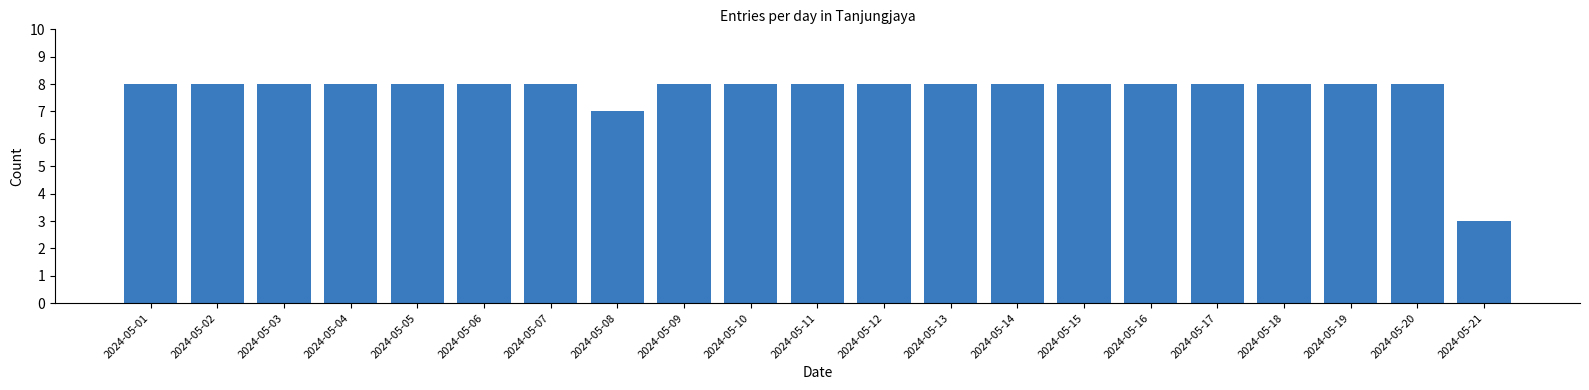

Reading left to right, what are all the values shown in this chart?

8	8	8	8	8	8	8	7	8	8	8	8	8	8	8	8	8	8	8	8	3